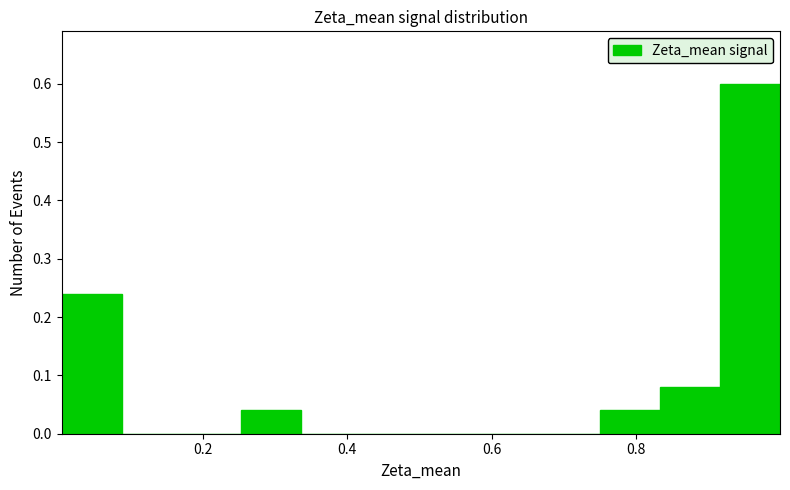

How tall is the bar that spans 0.84 to 0.92 on the x-axis? Neither the bar edges nor the heights are printed on the chart, so give them approximately, as read against the axes.

0.08